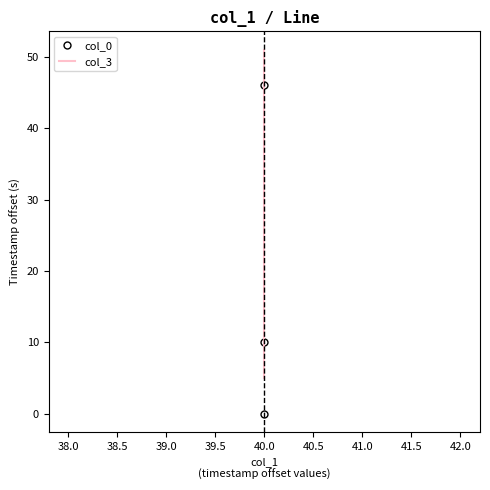

The col_3 series shows 51.0 at 40.0. True or false?

True